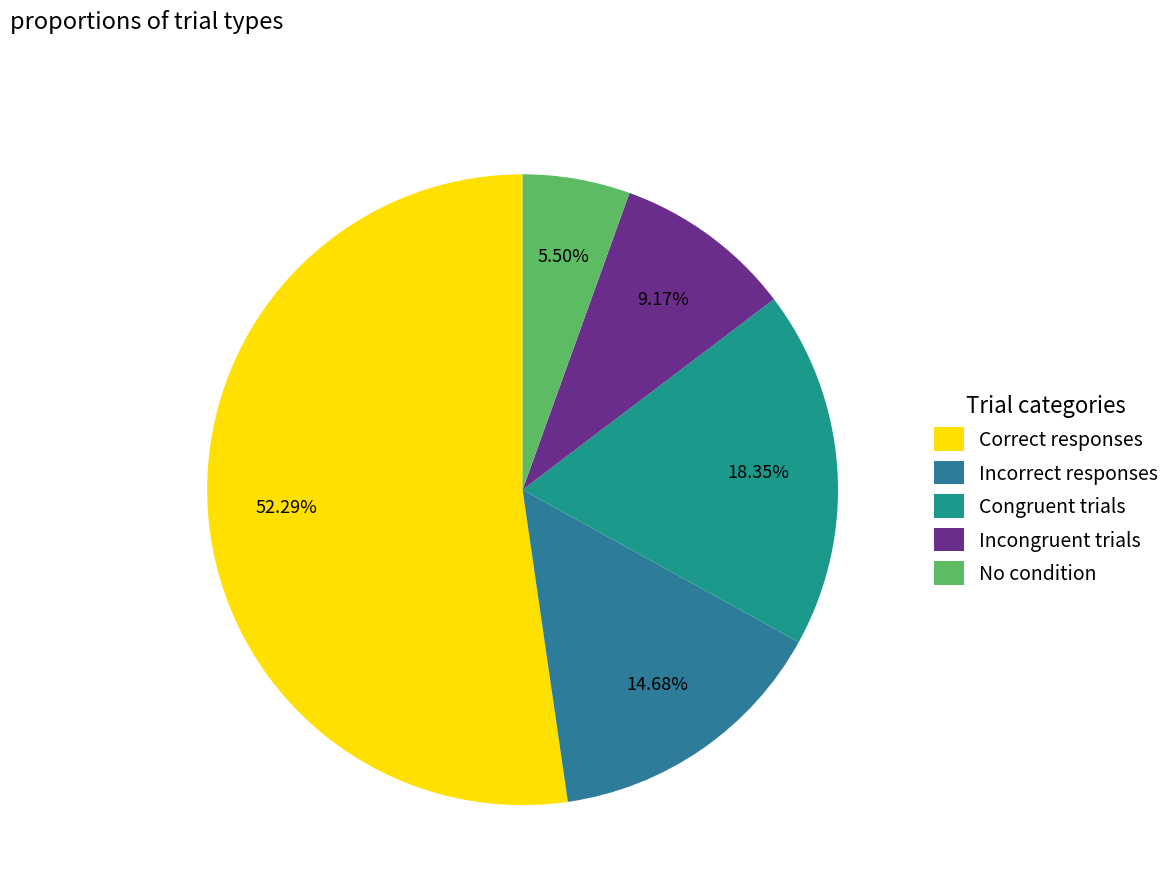

Is there any slice that represents more than half of the pie?

Yes